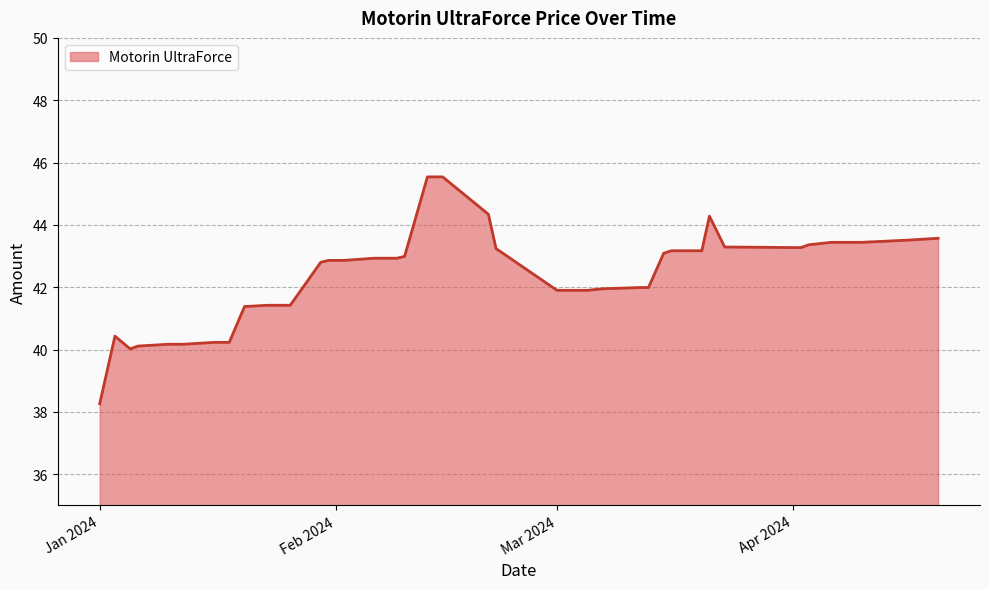

What is the difference between the maximum and second lowest values?

5.5